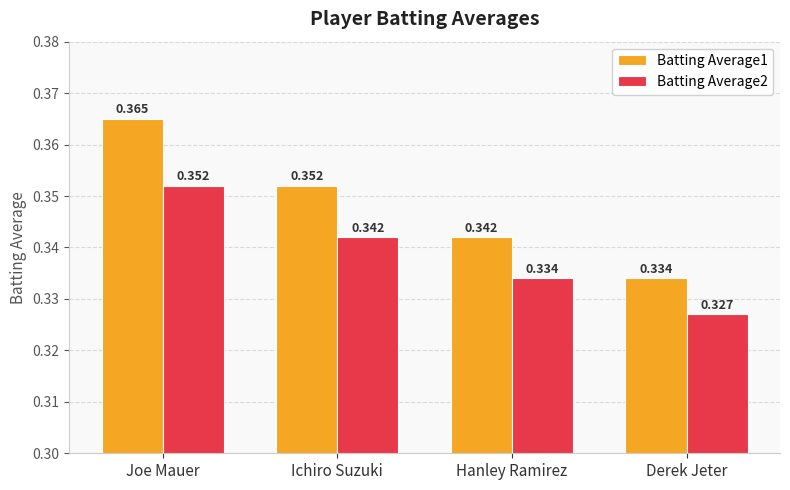

Which series changed the most between Joe Mauer and Hanley Ramirez?

Batting Average1